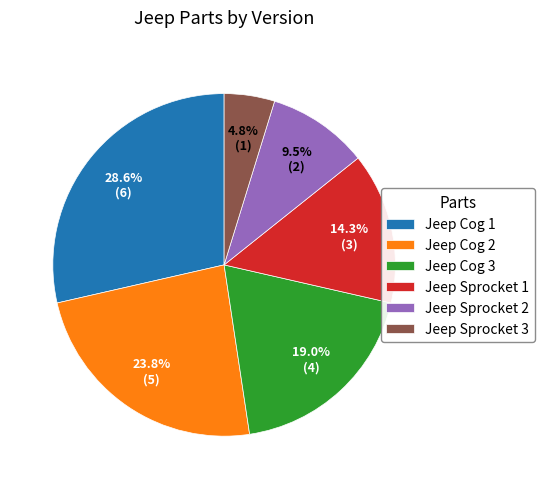

What is the smallest slice in the pie chart?

Jeep Sprocket 3